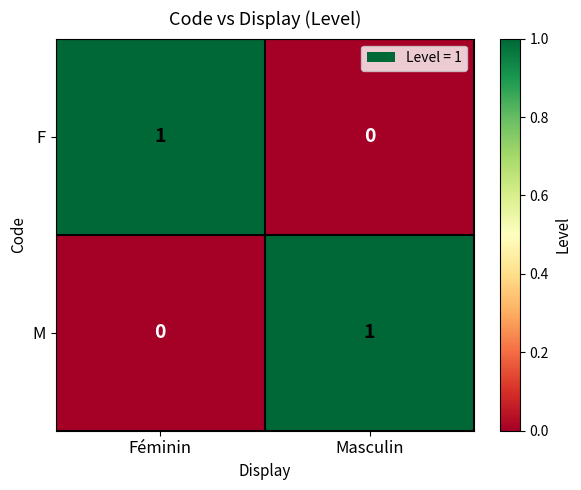

Reading left to right, transcribe all the data shown in this chart.

F: Féminin=1	Masculin=0
M: Féminin=0	Masculin=1